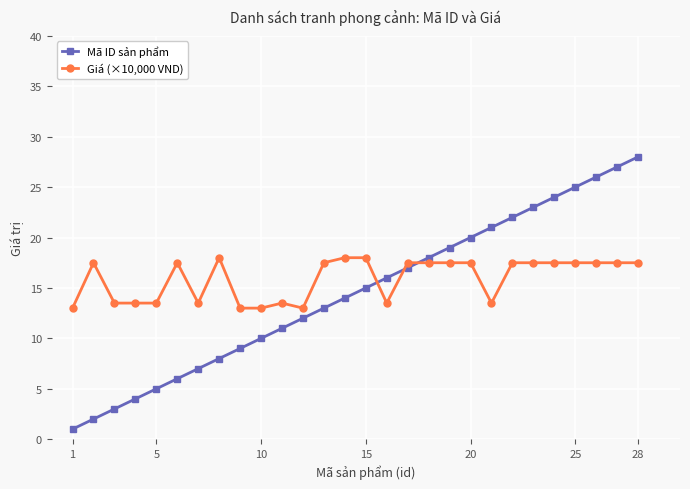

True or false: Giá (×10,000 VND) has more than 2 points higher than both neighbors.

True